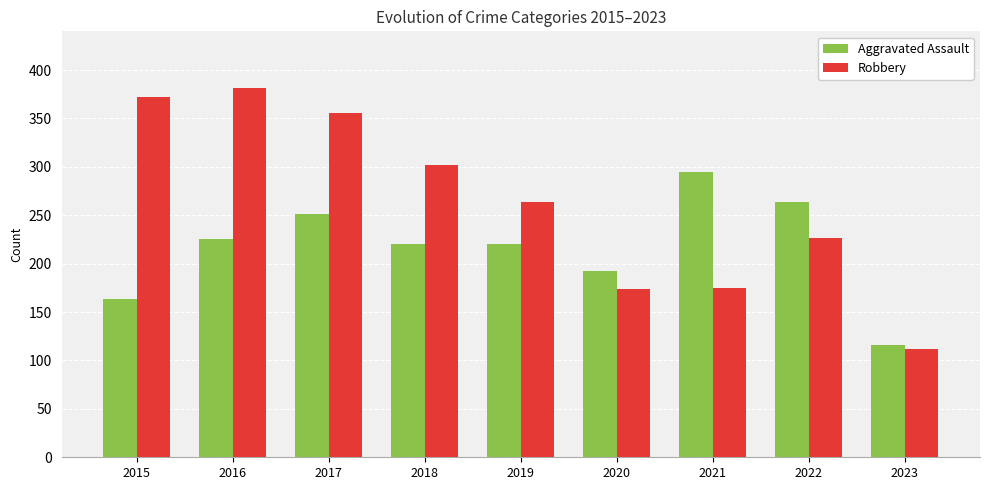

What is the difference between the second highest and minimum values in the Robbery series?

260